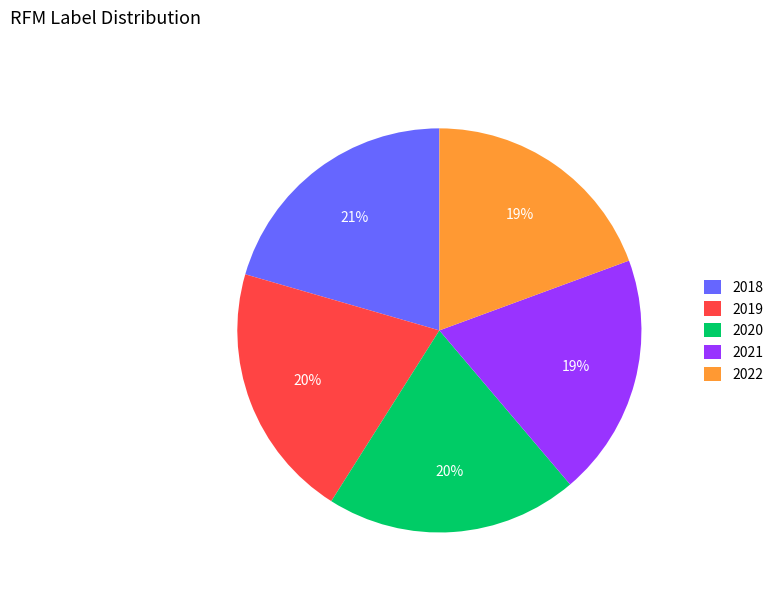

What percentage is the 2021 slice, to the nearest percent?

19%